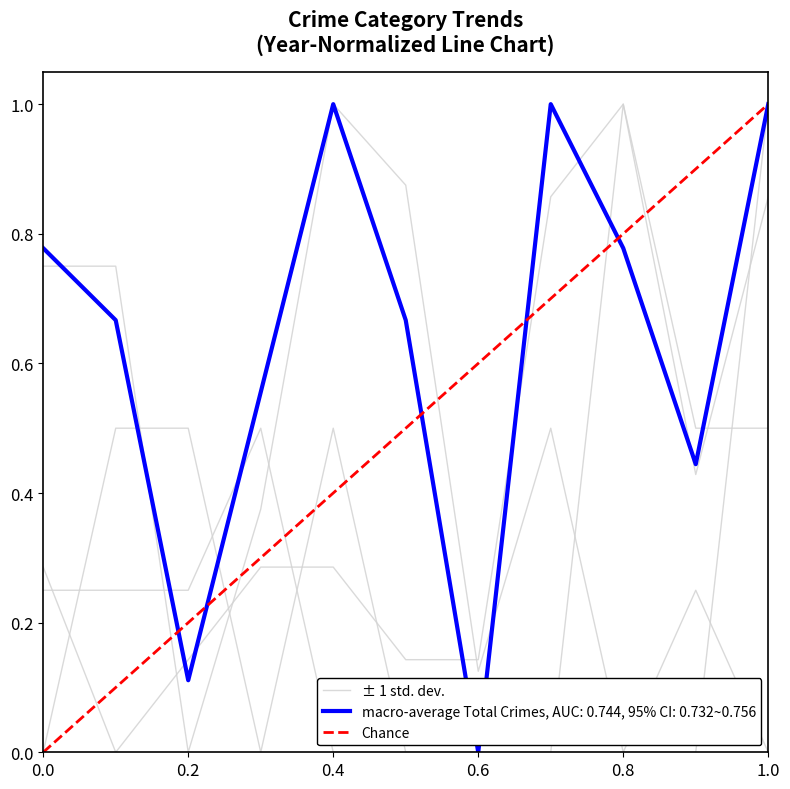

The value of macro-average Total Crimes, AUC: 0.744, 95% CI: 0.732~0.756 at 0.8 is 0.3. True or false?

False